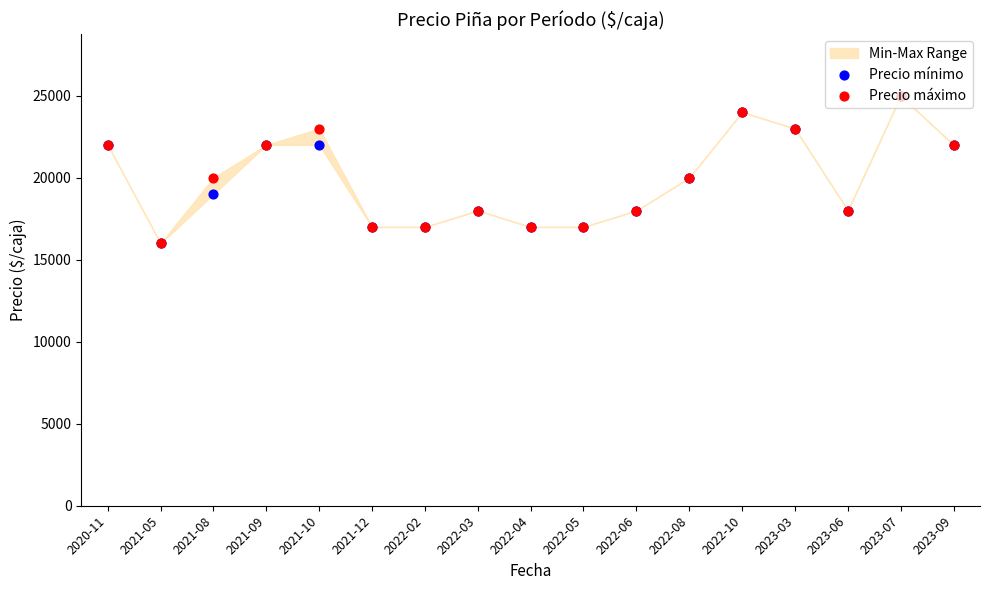

Which series has the largest total across all categories?

Precio máximo